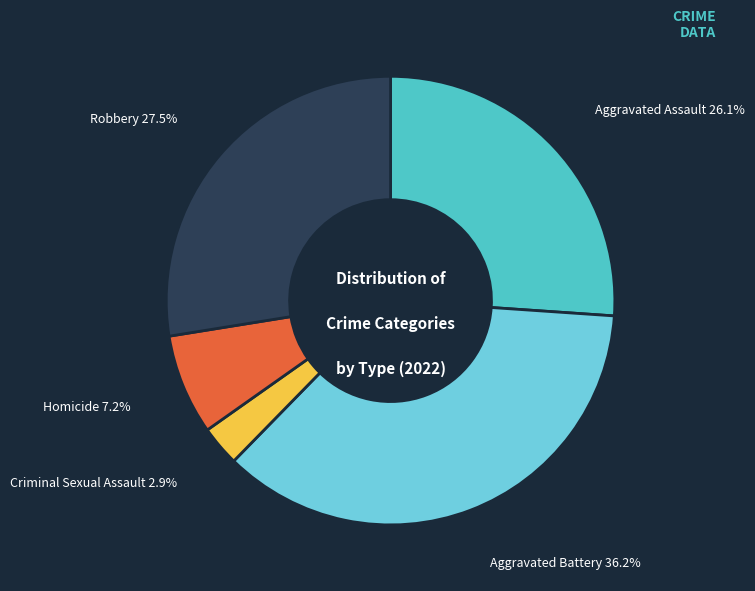

Which slice is the largest?

Aggravated Battery